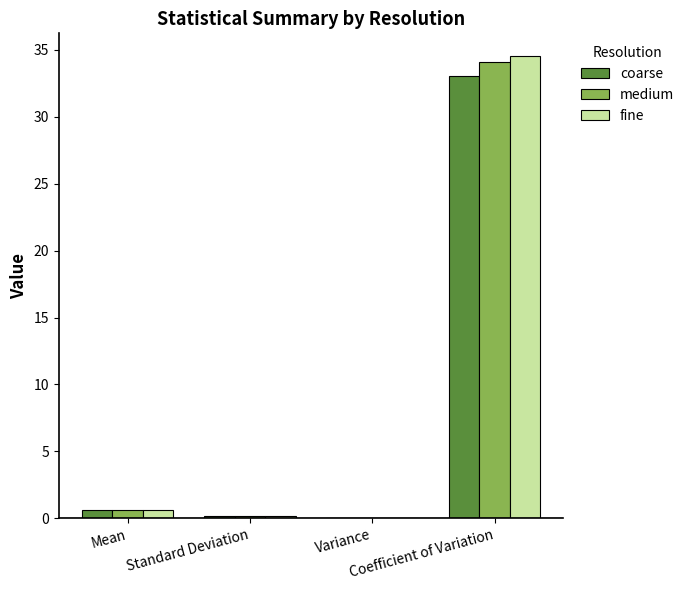

What is the greatest value displayed?

34.5